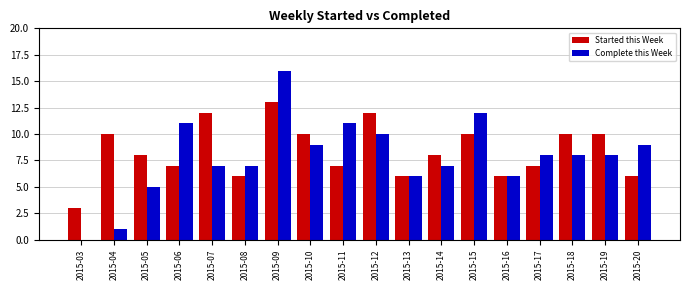

Which label corresponds to the largest value in the chart?

2015-09